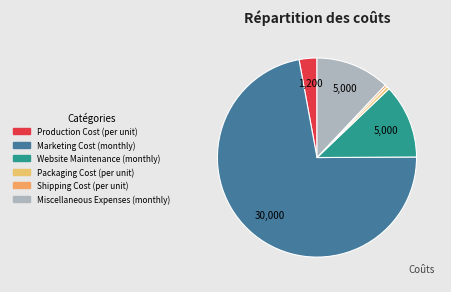

How many slices are in this pie chart?

6